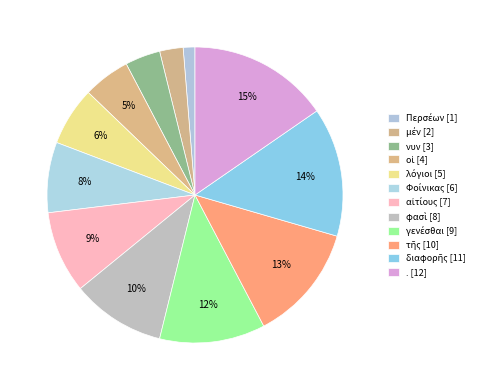

How many slices are in this pie chart?

12